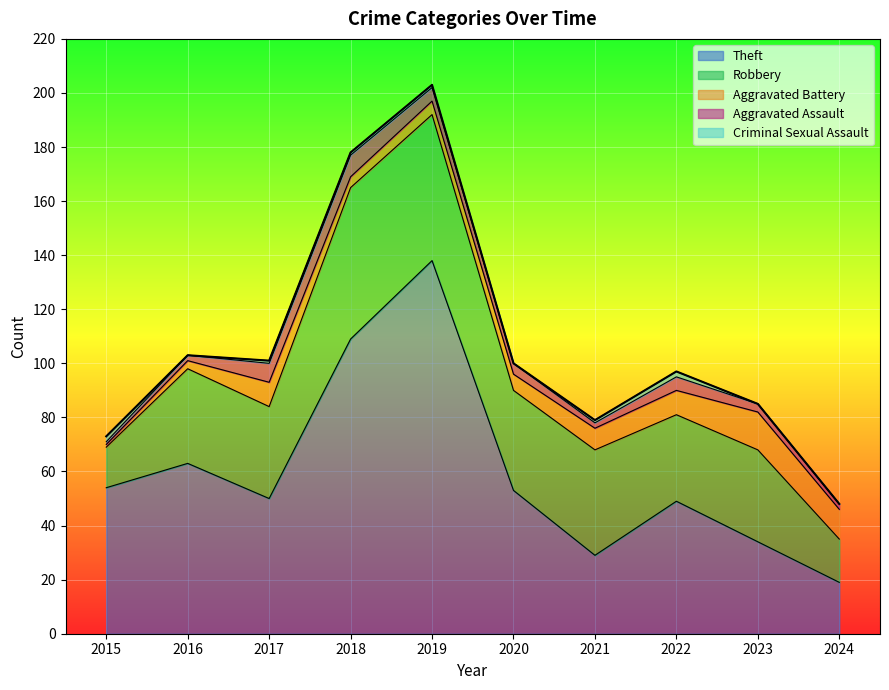

Reading left to right, list all the values displayed in this chart.

Theft: 54	63	50	109	138	53	29	49	34	19
Robbery: 15	35	34	56	54	37	39	32	34	16
Aggravated Battery: 1	3	9	4	5	6	8	9	14	11
Aggravated Assault: 1	2	7	8	5	4	2	5	3	2
Criminal Sexual Assault: 2	0	1	1	1	0	1	2	0	0